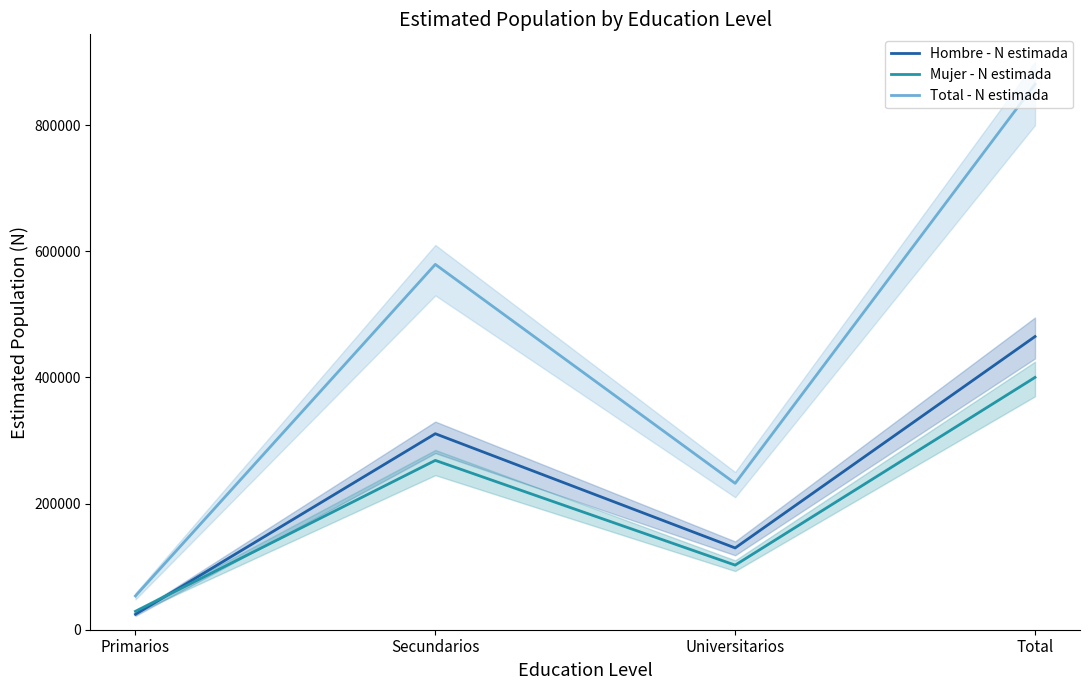

At Universitarios, list the series in order from largest to smallest.

Total - N estimada, Hombre - N estimada, Mujer - N estimada